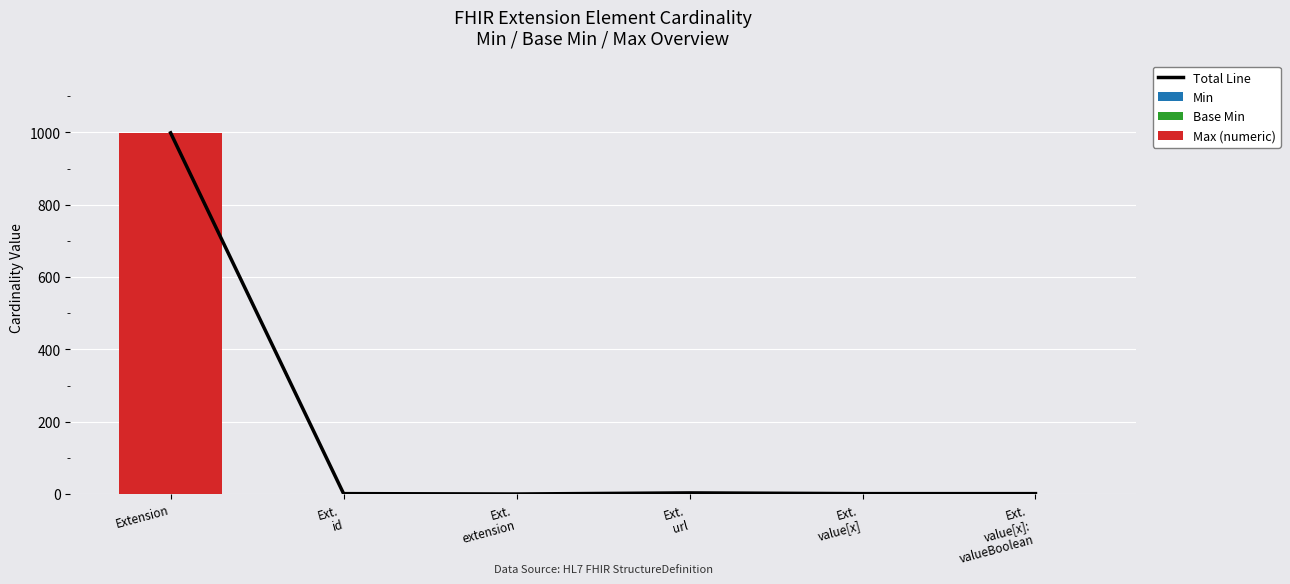

Which series has the largest range (max minus min)?

Total Line